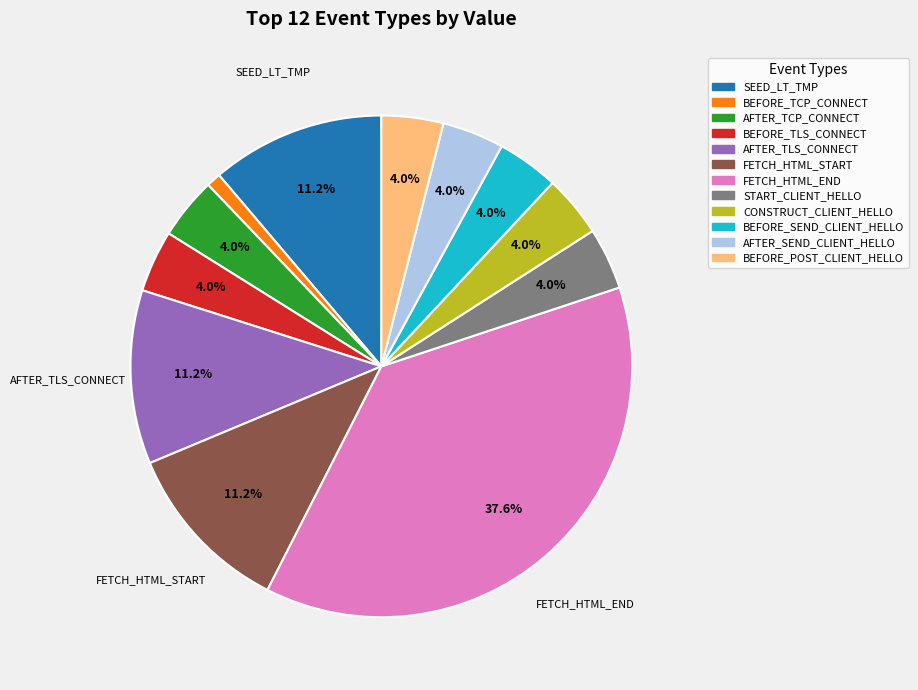

Does FETCH_HTML_END account for over 50% of the chart?

No